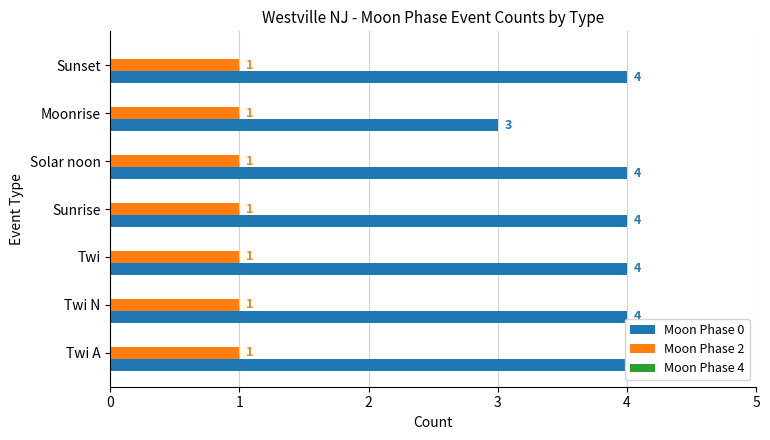

Rank the series at 5 from lowest to highest value.

Moon Phase 2, Moon Phase 4, Moon Phase 0